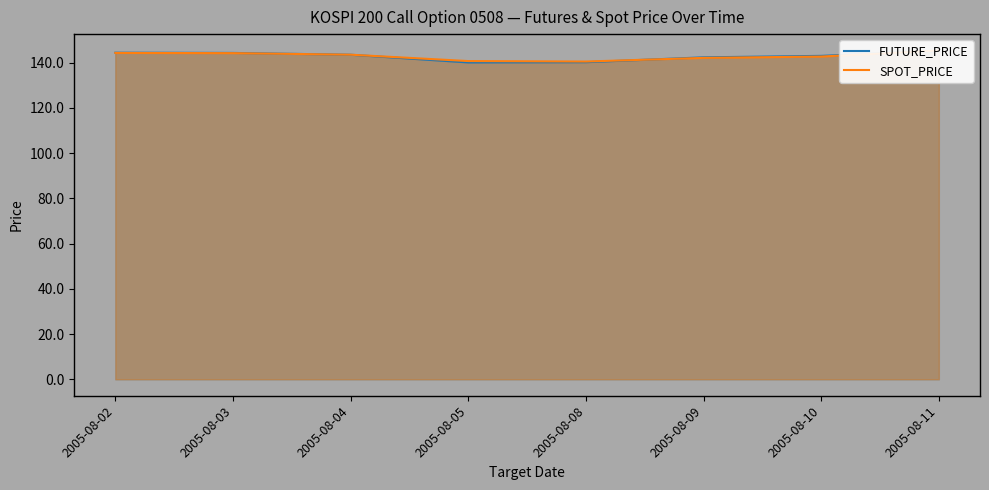

At which label does SPOT_PRICE first exceed 143?

2005-08-02